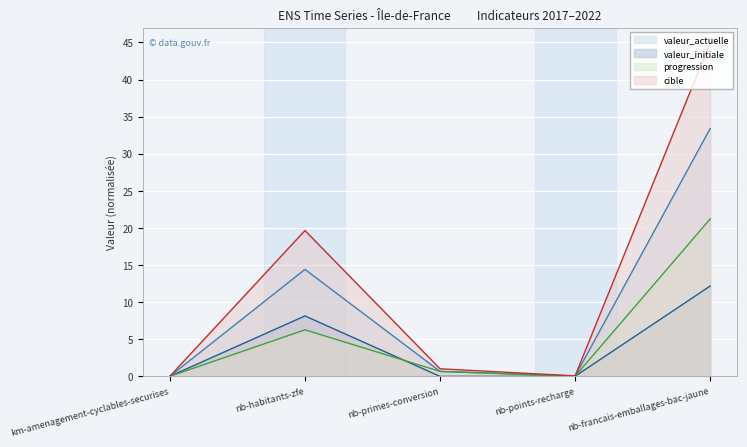

How many lines are shown in the chart?

4